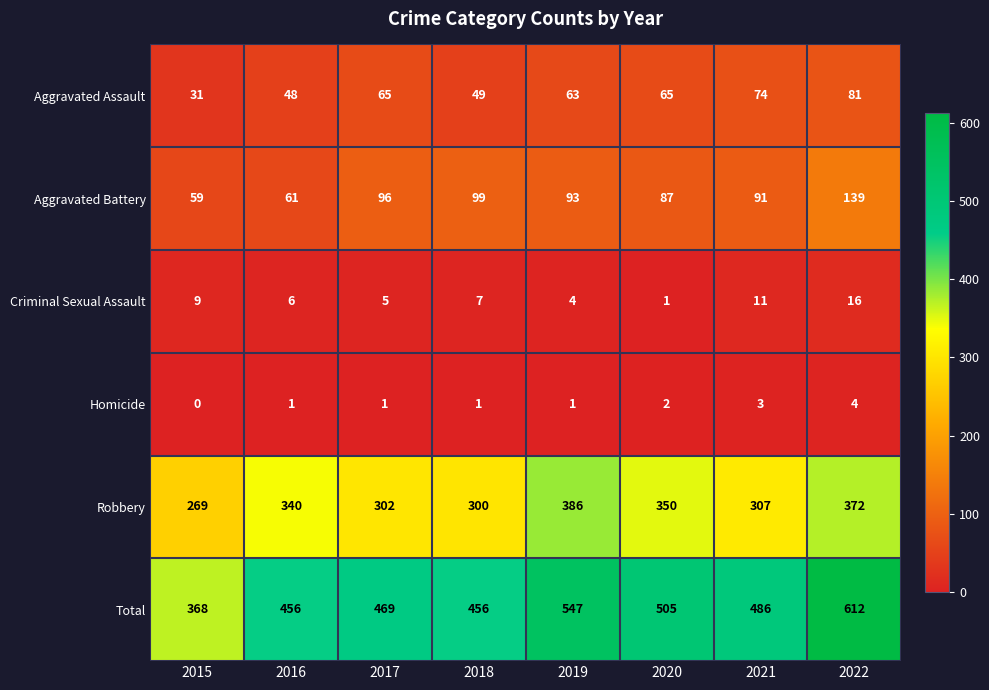

At which category does the chart reach its minimum across all series?

2015